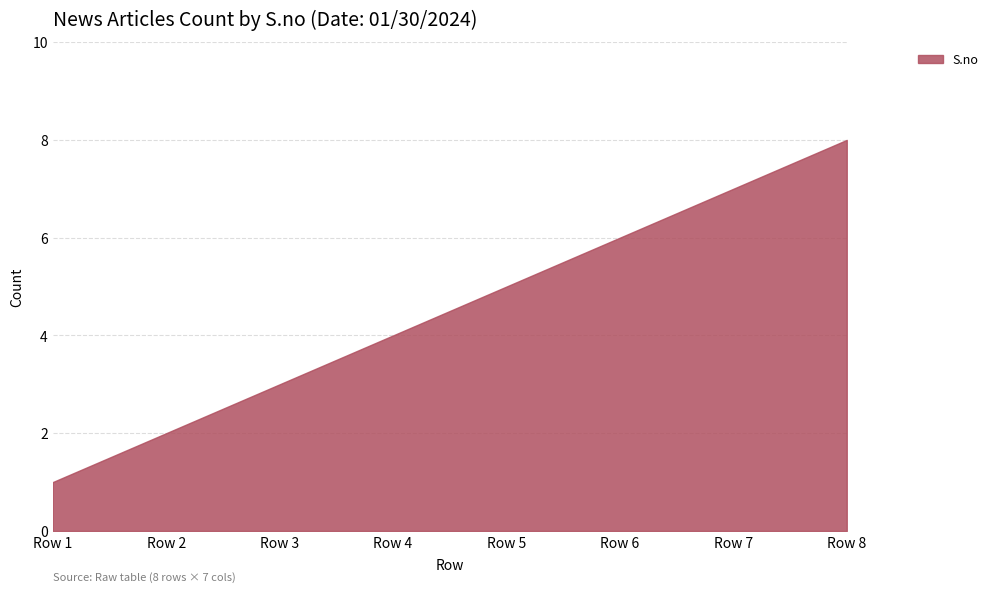

What is the change in value from Row 4 to Row 7?

+3